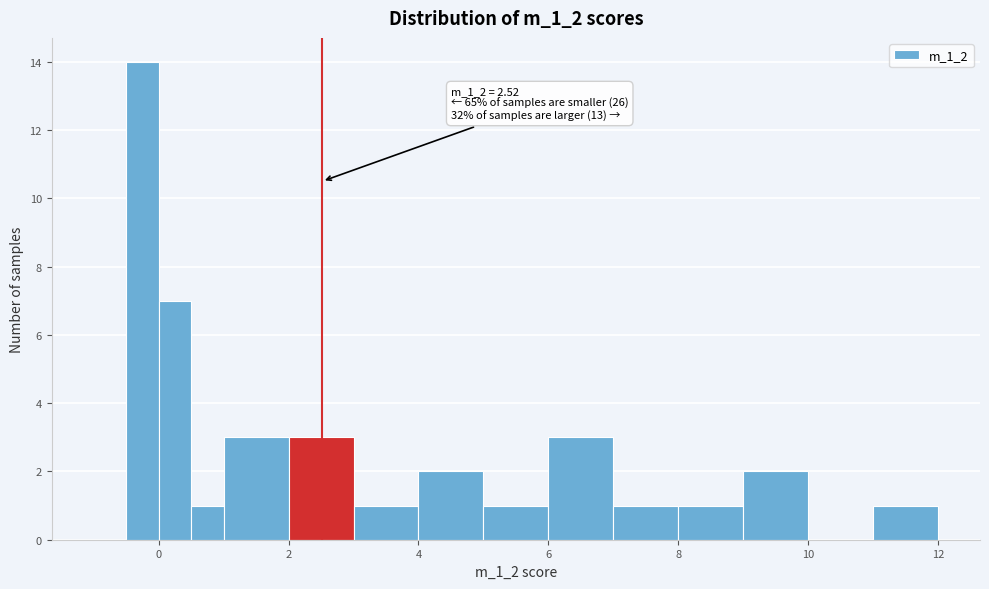

Around what value on the x-axis is the tallest bar? Give the approximate position of its centre, as read against the axis.

-0.2